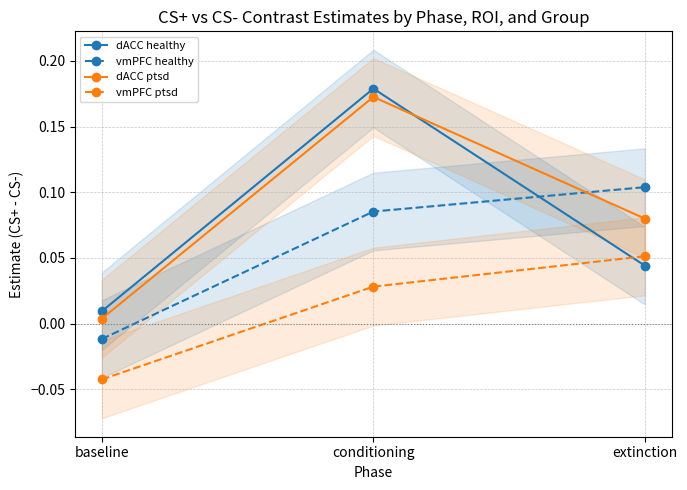

The vmPFC healthy series shows -0.0 at baseline. True or false?

True